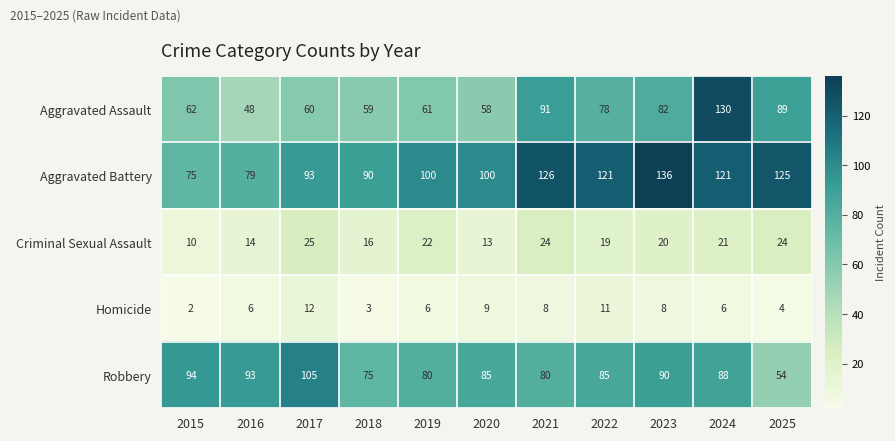

How many distinct data groups are displayed?

5